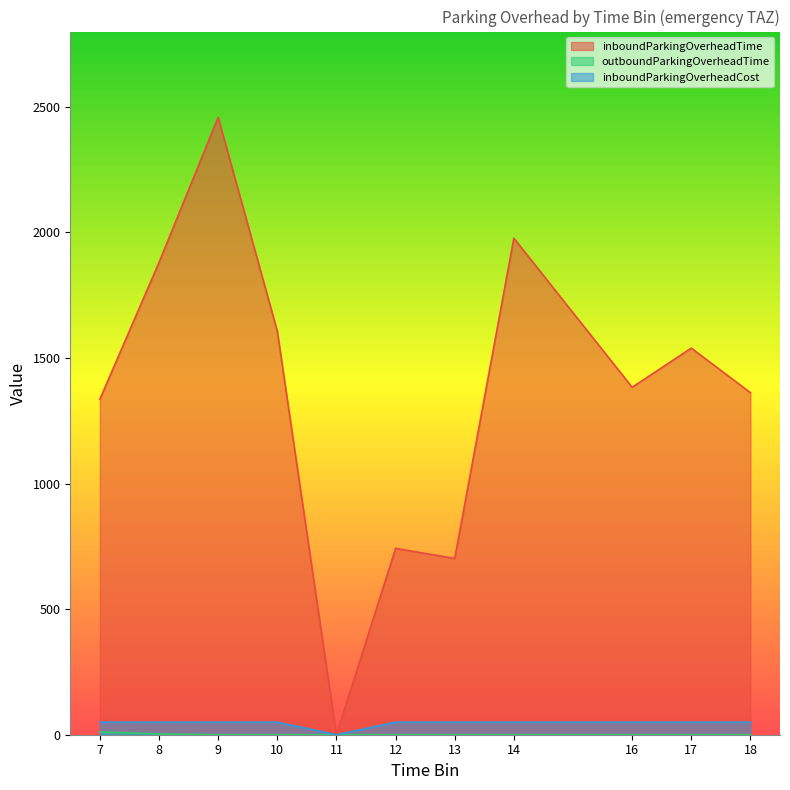

At 10, list the series in order from largest to smallest.

inboundParkingOverheadTime, inboundParkingOverheadCost, outboundParkingOverheadTime